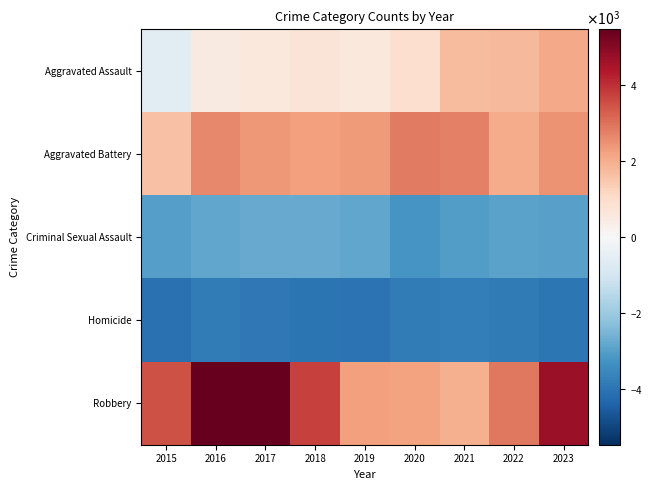

Which has a higher value, 2015 or 2018?

2018